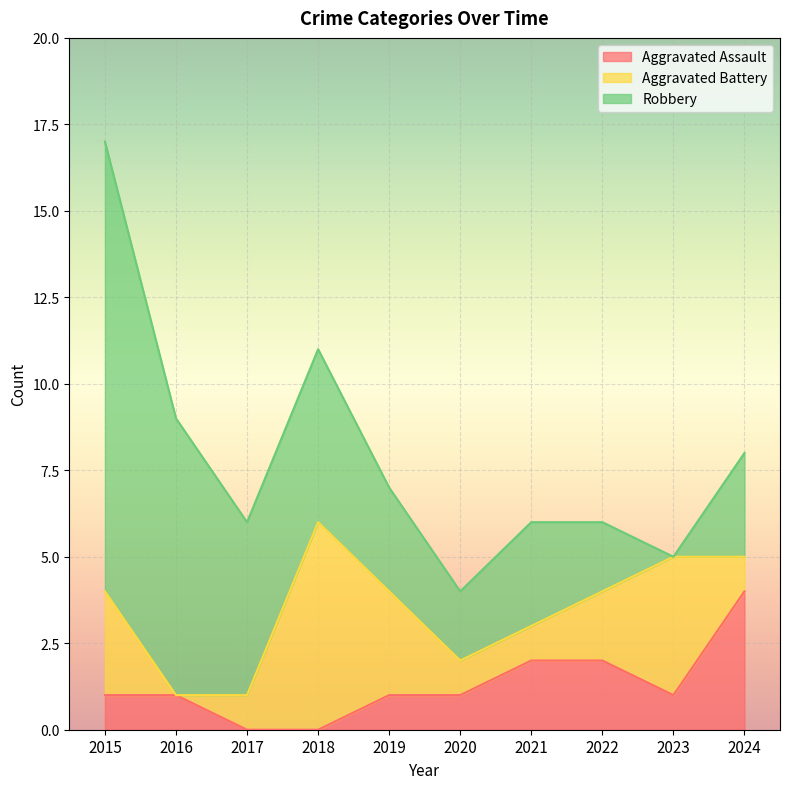

At which label is Robbery closest to 6?

2017